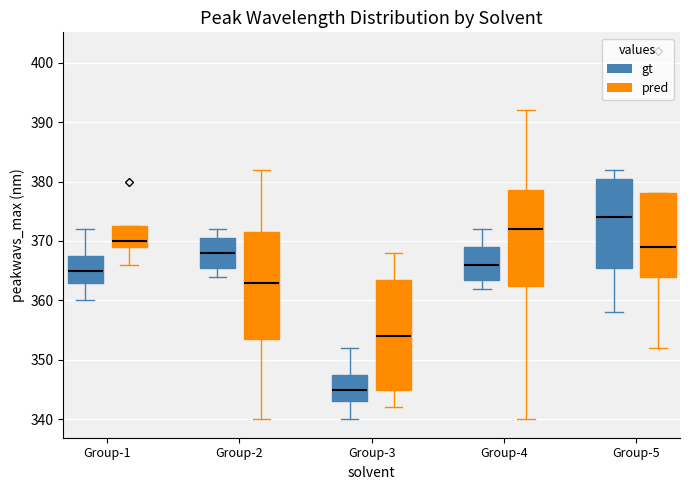

Reading left to right, read every box against the y-axis: the position of its median line, the range the box covers, and the ends of its whiskers. The values are not printed on the chart, so give them approximately, as read against the axis.

Group-1 (gt): median 365, box 363 to 368, whiskers 360 to 372
Group-1 (pred): median 370, box 369 to 373, whiskers 366 to 373
Group-2 (gt): median 368, box 366 to 371, whiskers 364 to 372
Group-2 (pred): median 363, box 354 to 372, whiskers 340 to 382
Group-3 (gt): median 345, box 343 to 348, whiskers 340 to 352
Group-3 (pred): median 354, box 345 to 364, whiskers 342 to 368
Group-4 (gt): median 366, box 364 to 369, whiskers 362 to 372
Group-4 (pred): median 372, box 363 to 379, whiskers 340 to 392
Group-5 (gt): median 374, box 366 to 381, whiskers 358 to 382
Group-5 (pred): median 369, box 364 to 378, whiskers 352 to 378